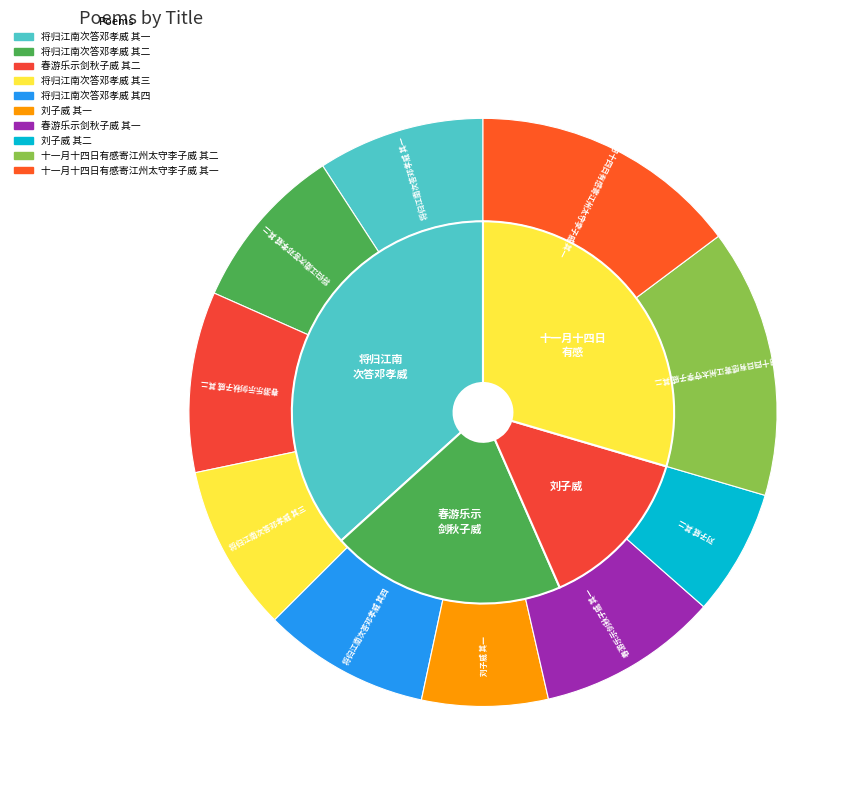

Is there a majority slice in this chart?

No